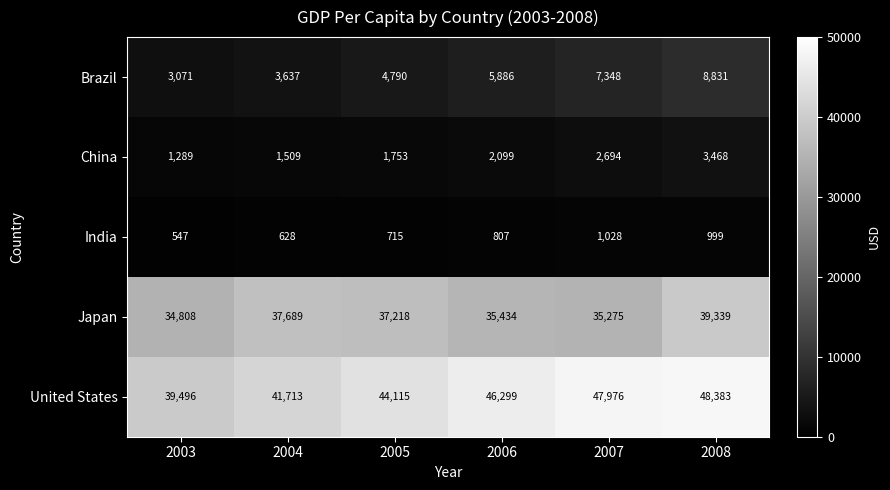

List the series in order of their peak value, lowest first.

India, China, Brazil, Japan, United States